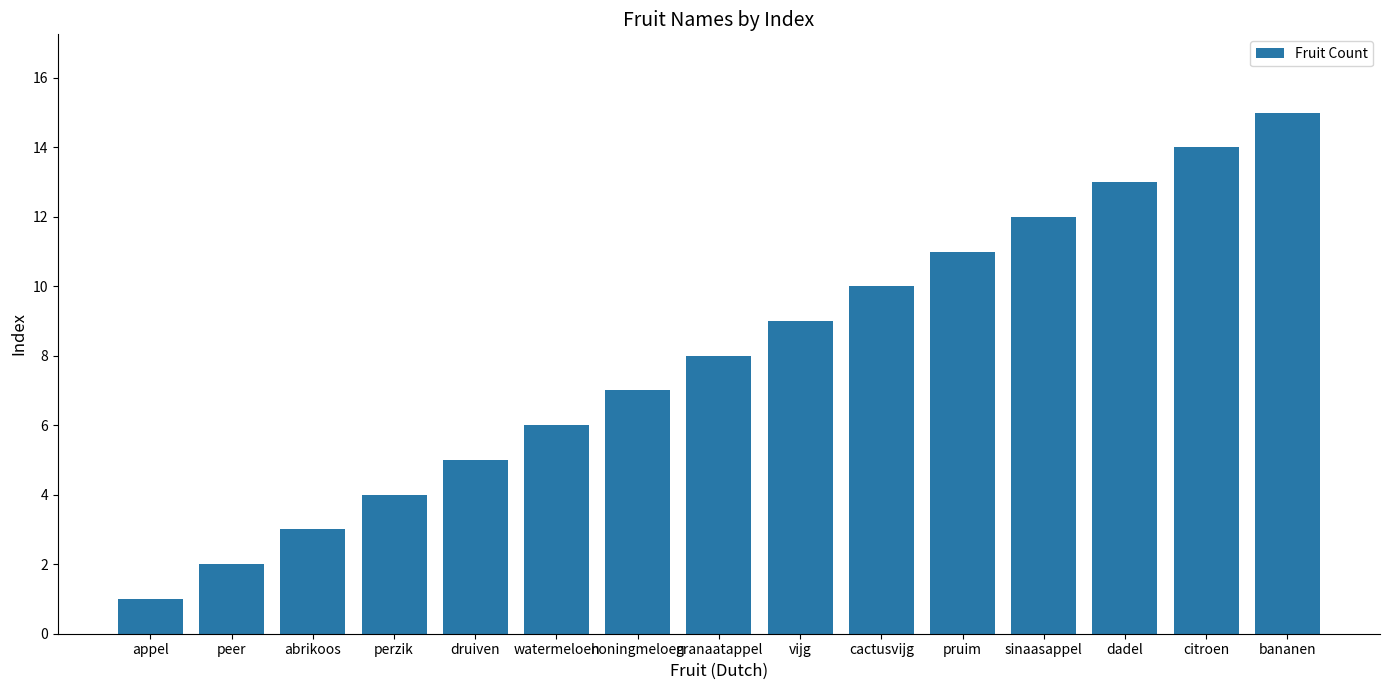

How many bars are there in total?

15